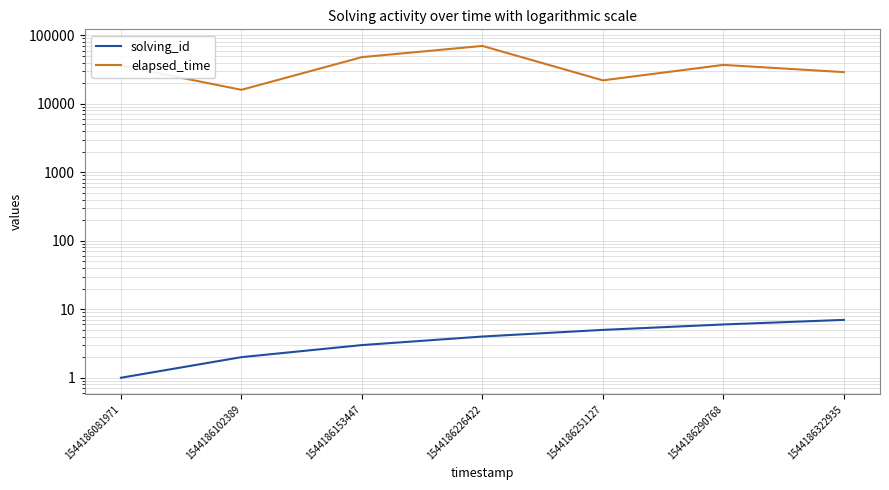

The value of solving_id at 1544186251127 is 2. True or false?

False